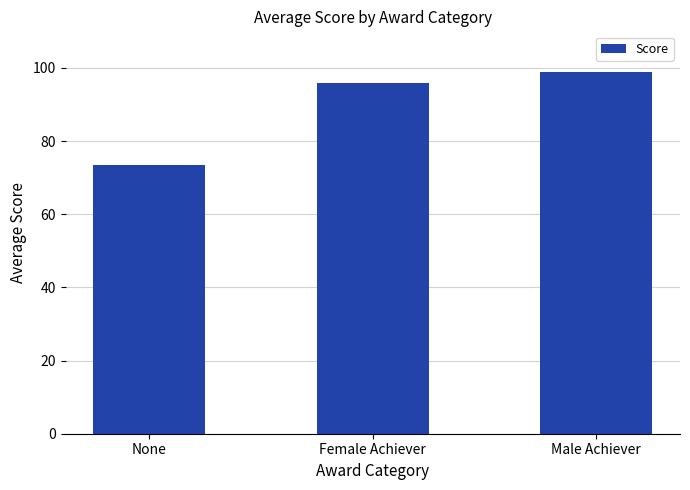

At which category does the chart reach its minimum across all series?

None